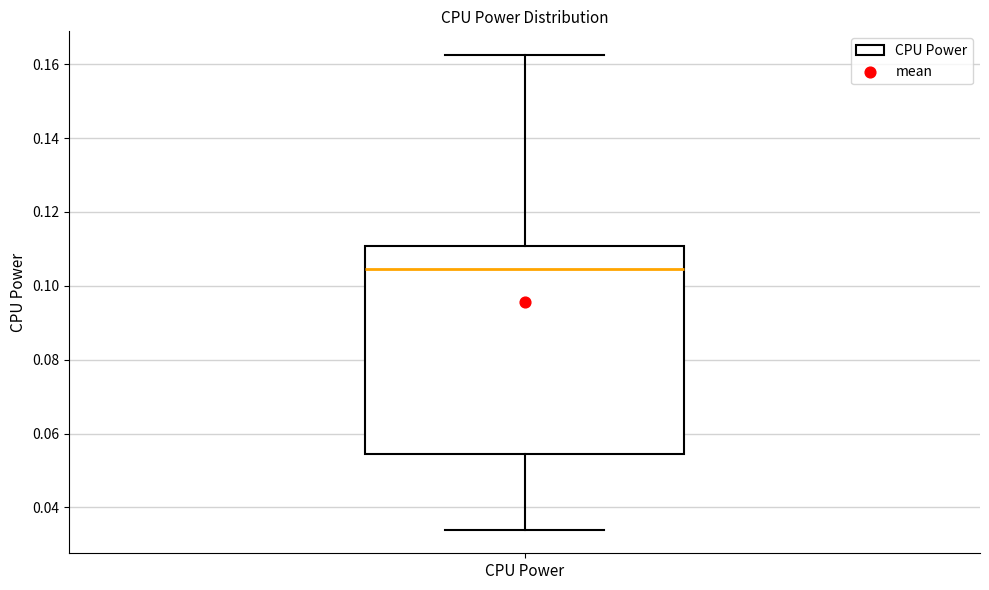

Read this box plot against the y-axis: the position of the median line, the range covered by the box, and the ends of both whiskers. The values are not printed on the chart, so give them approximately, as read against the axis.

median 0.104, box 0.054 to 0.110, whiskers 0.034 to 0.162